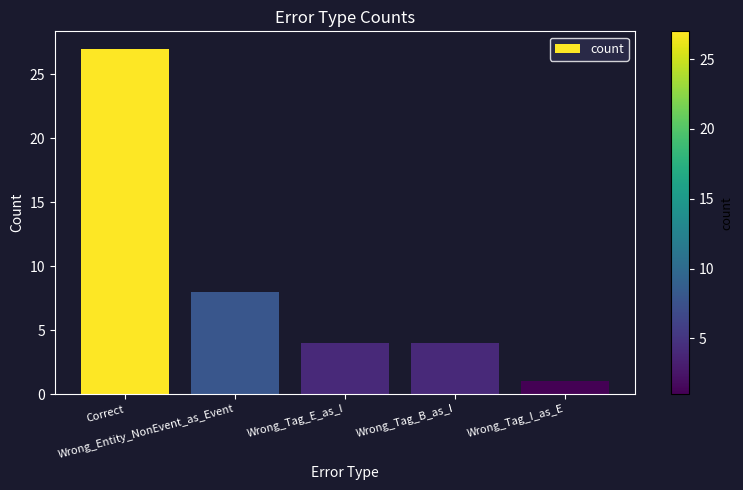

What is the difference between the values at Wrong_Entity_NonEvent_as_Event and Wrong_Tag_E_as_I?

4